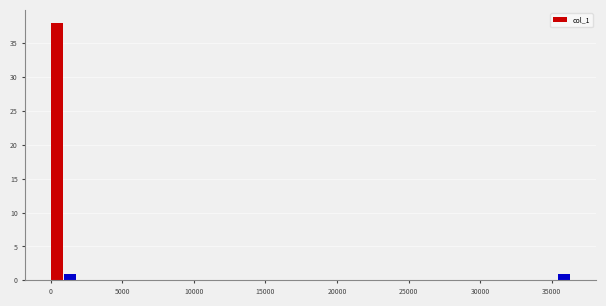

Read against the x-axis, roughly where is the centre of the tallest bar?

500